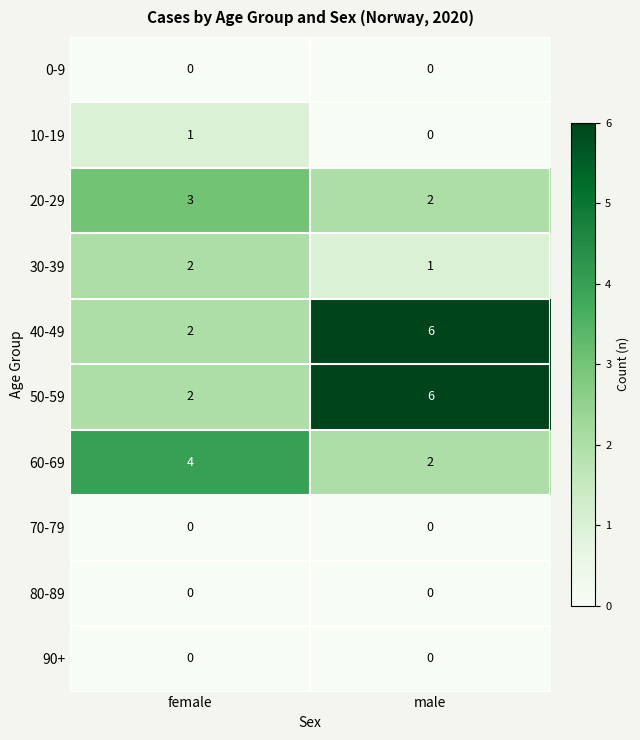

What is the spread (max minus min) of values at female?

4